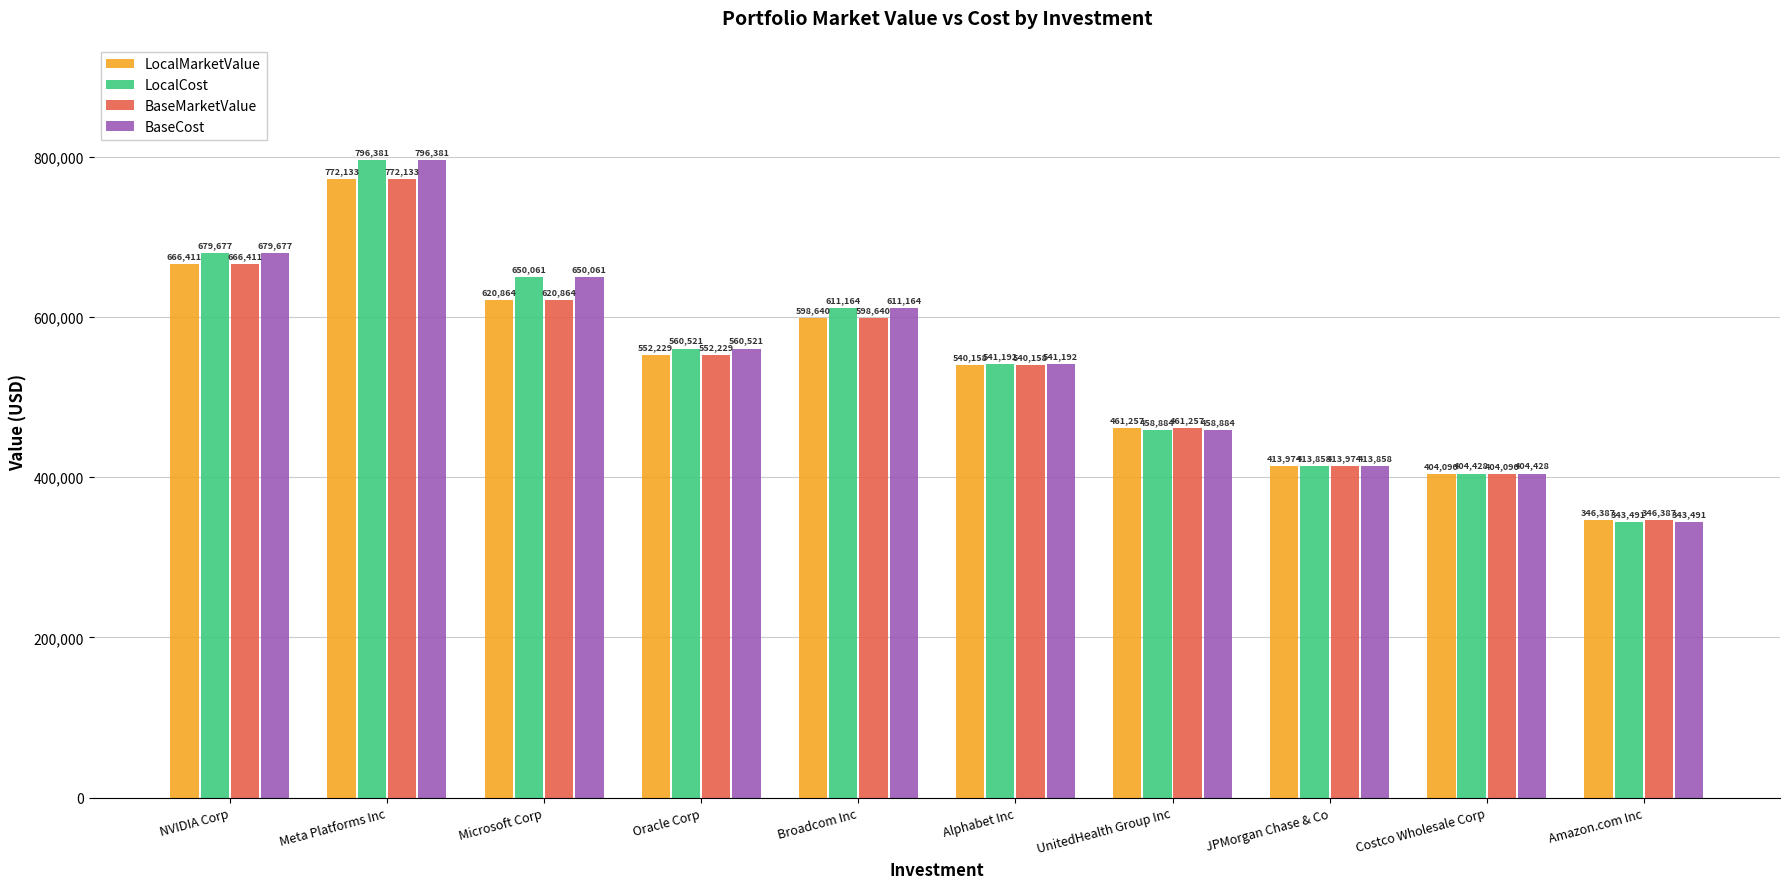

How many bars are there in each group?

4